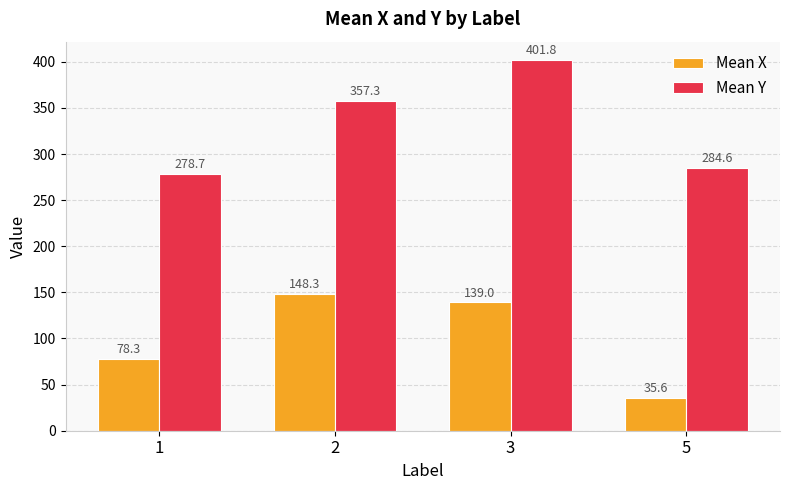

What is the spread (max minus min) of values at 5?

249.0